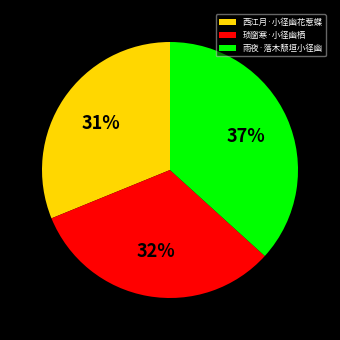

Combined, do 琐窗寒·小径幽栖 and 西江月·小径幽花惹蝶 account for over 50%?

Yes